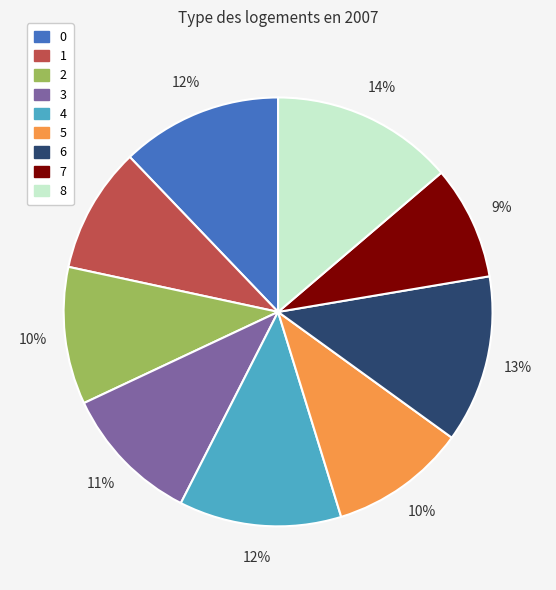

To the nearest percent, what is the average slice percentage?

11%